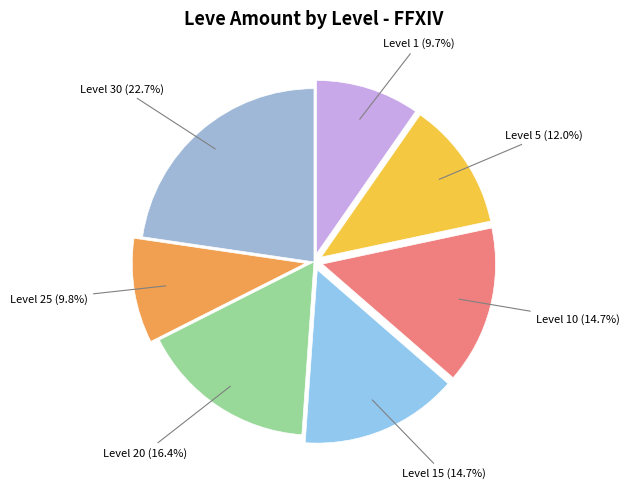

How many slices are in this pie chart?

7